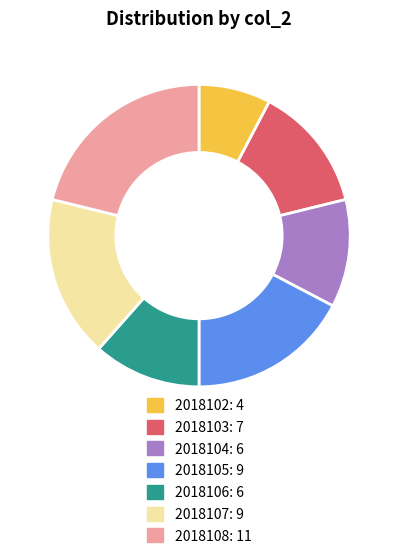

The 2018107 slice represents 6% of the pie. True or false?

False